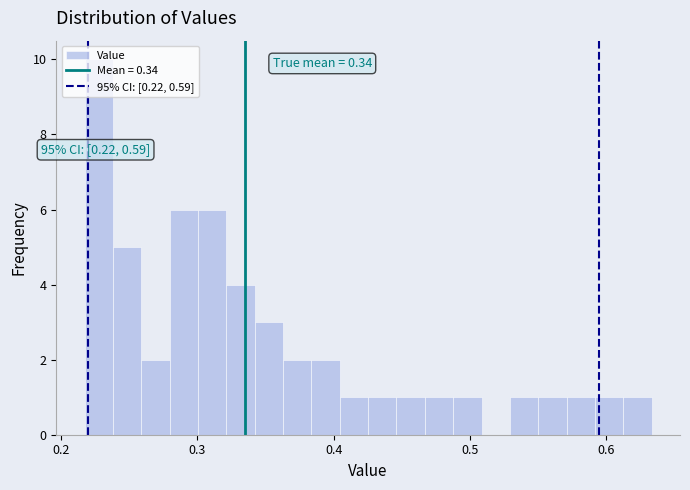

Around what value on the x-axis is the tallest bar? Give the approximate position of its centre, as read against the axis.

0.23